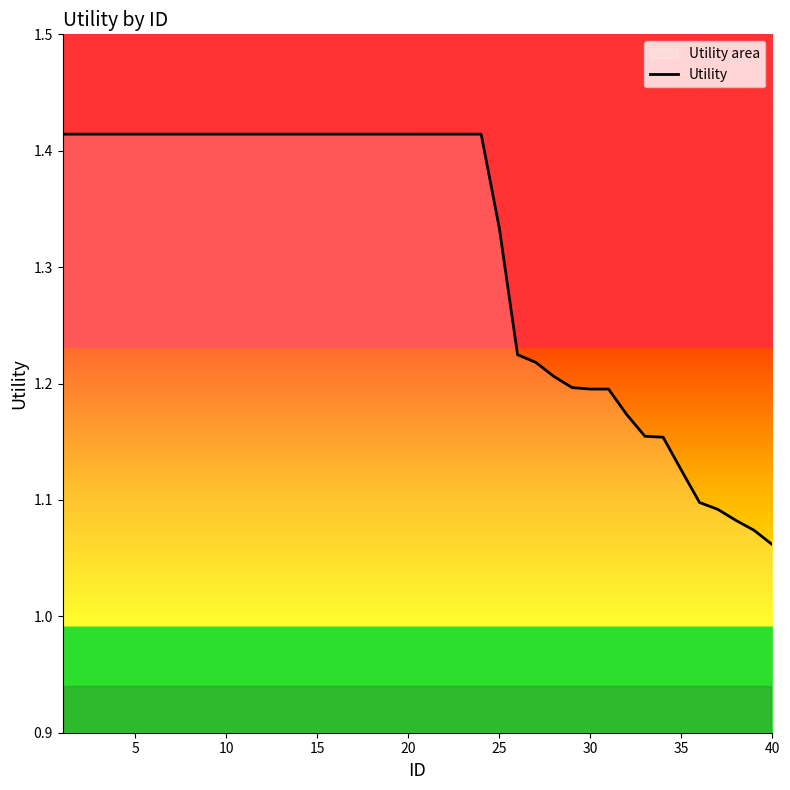

Where is the data nearest to the value 1?

40